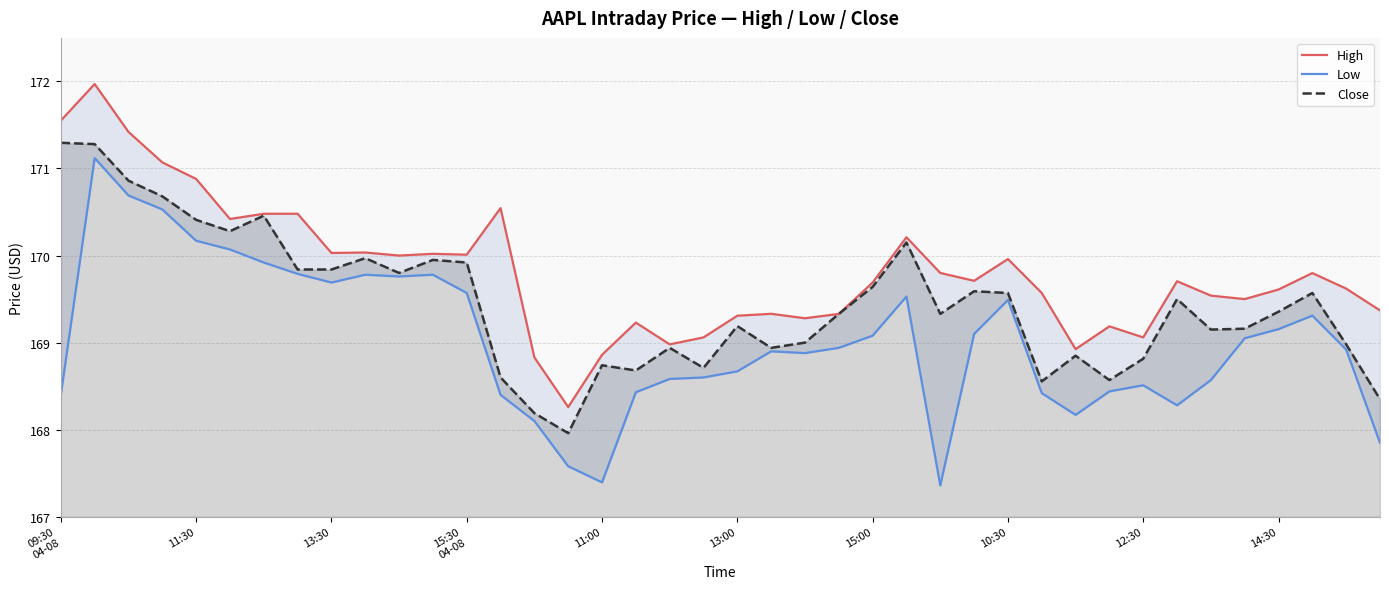

Where does the Low series first go above 168?

09:30
04-08